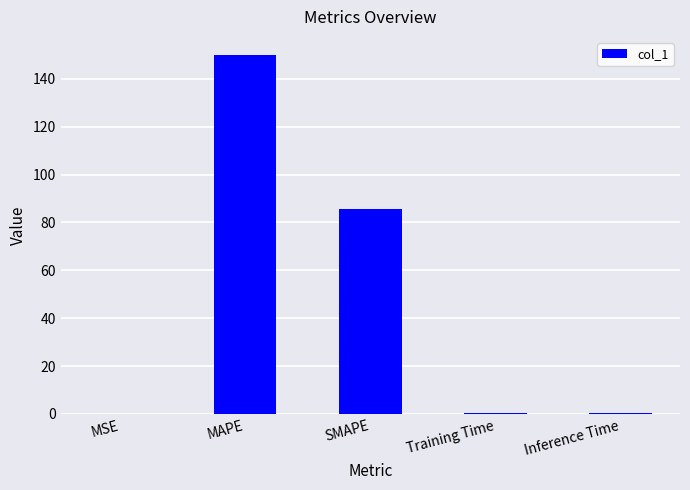

Read the value at Training Time.

0.2